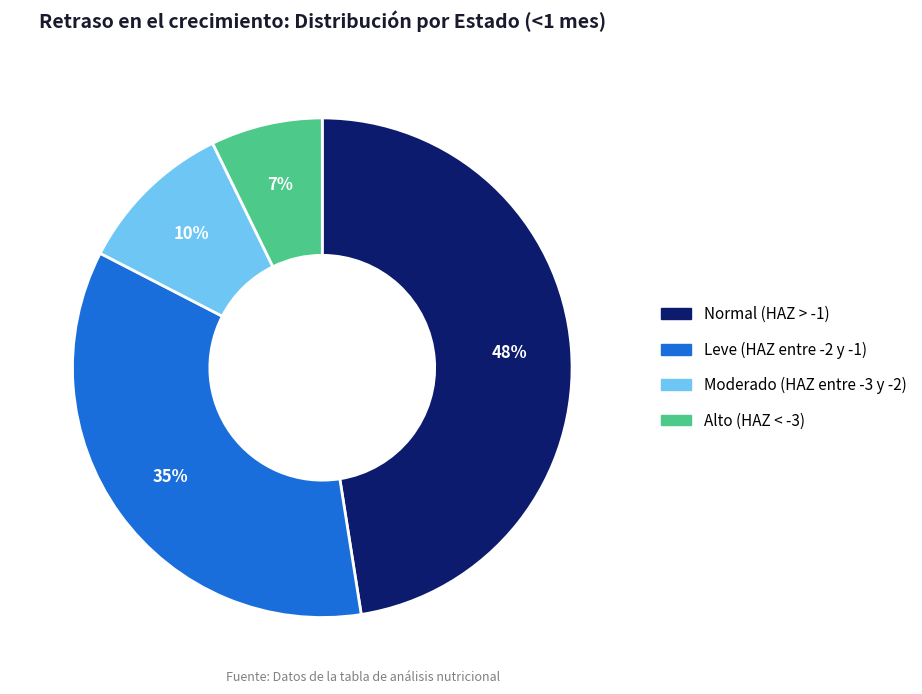

To the nearest percent, what is the average slice percentage?

25%